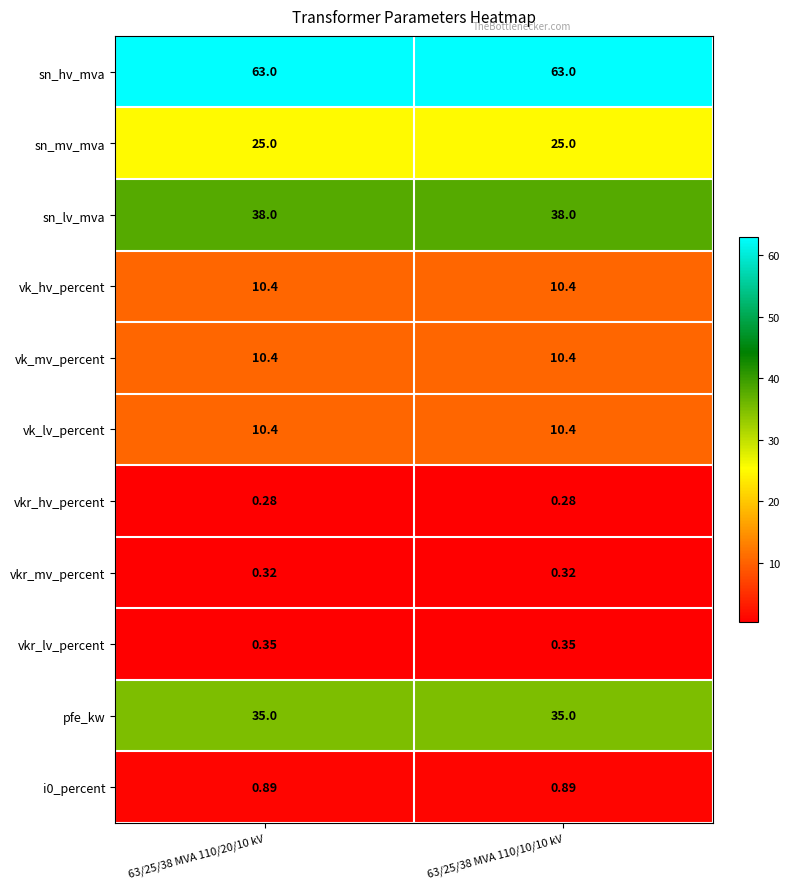

Is the value of vkr_lv_percent at 63/25/38 MVA 110/10/10 kV greater than the value of sn_mv_mva at 63/25/38 MVA 110/10/10 kV?

No